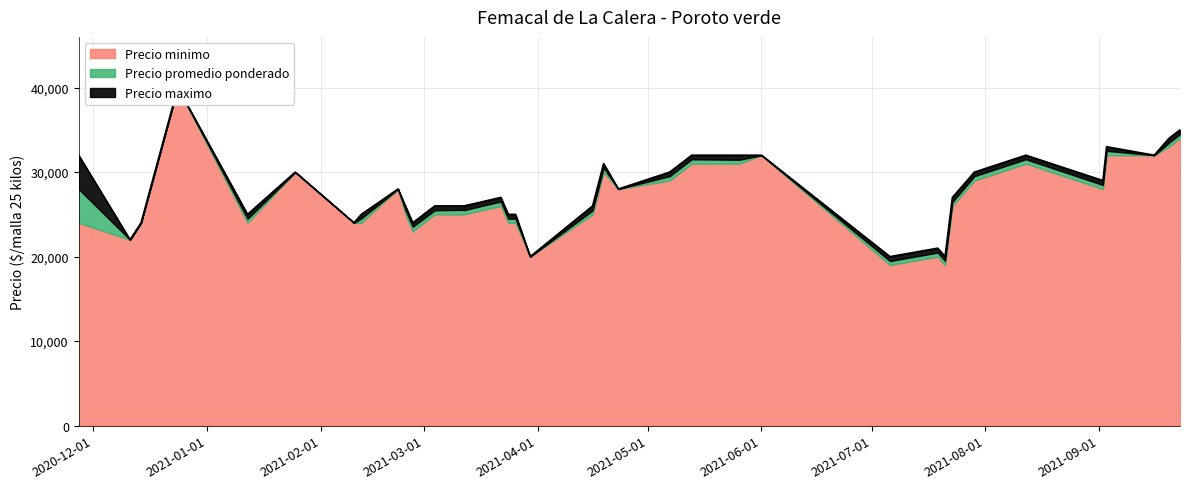

Which series changed the most between 2021-04-23 and 2021-09-20?

Precio maximo